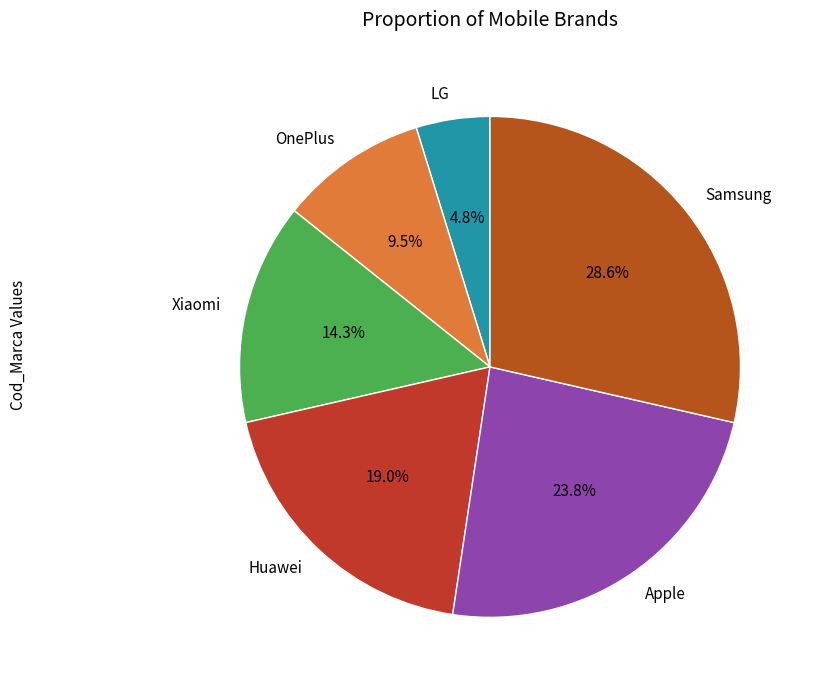

Is there a majority slice in this chart?

No